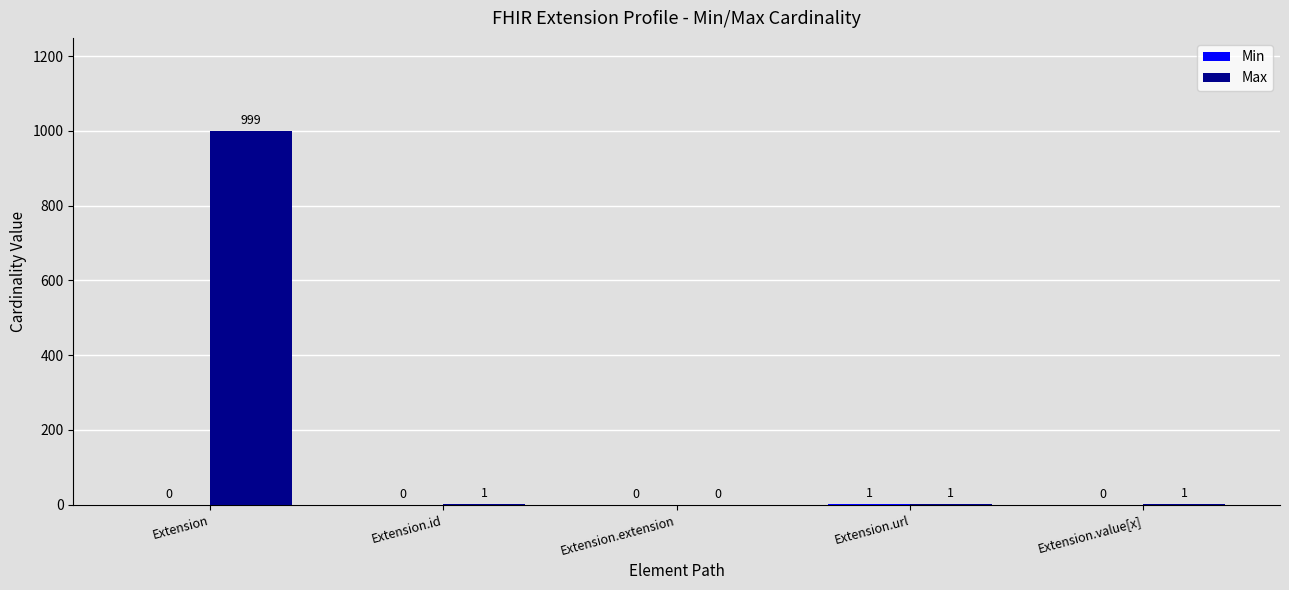

At which category is the sum across all series the highest?

Extension